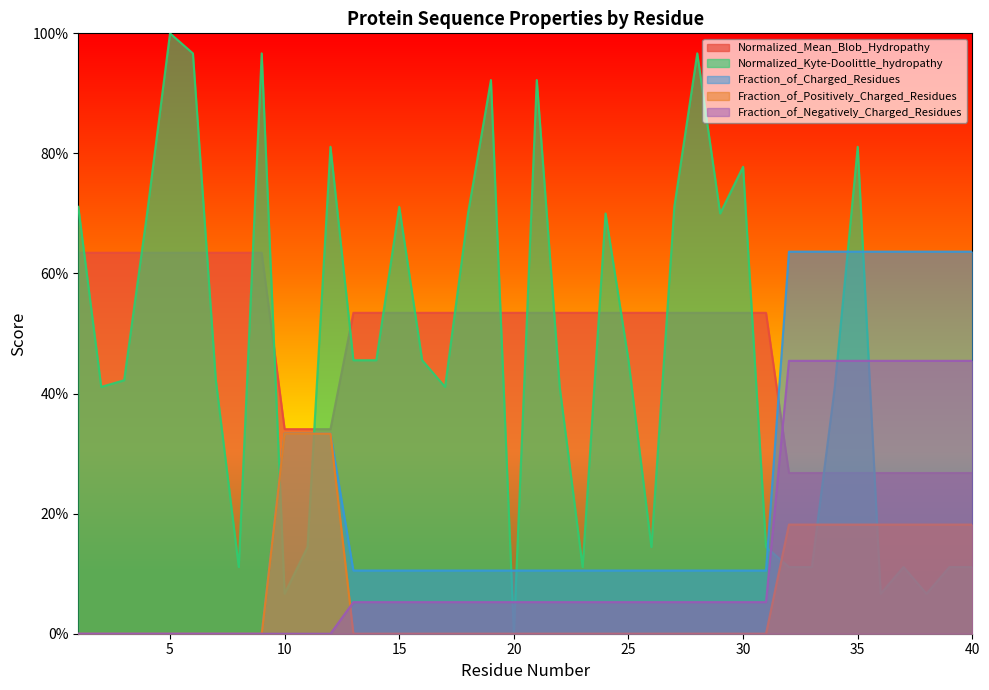

Does the chart have visible grid lines?

No